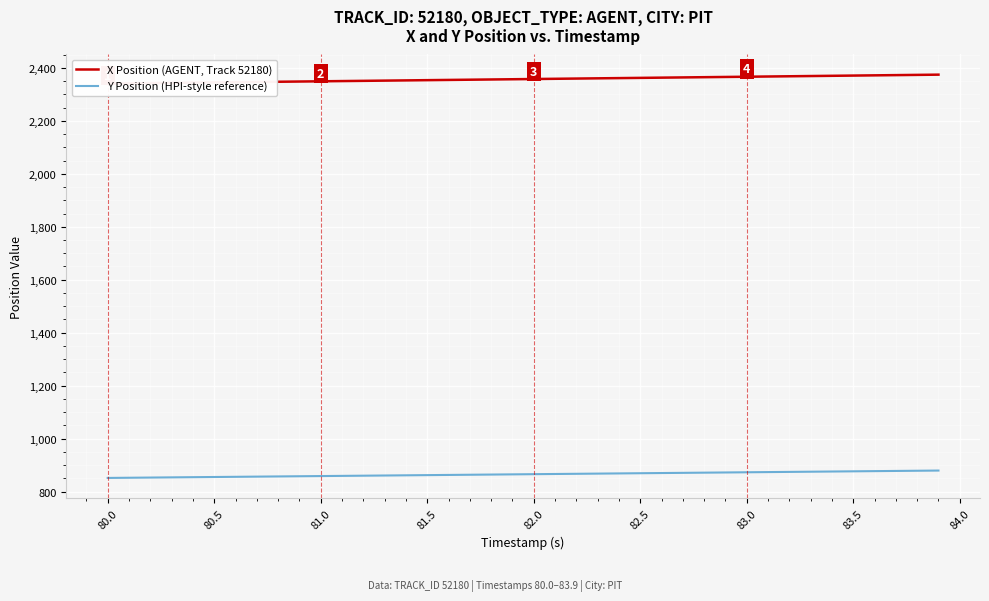

What is the lowest value of the Y Position (HPI-style reference) series?

852.0